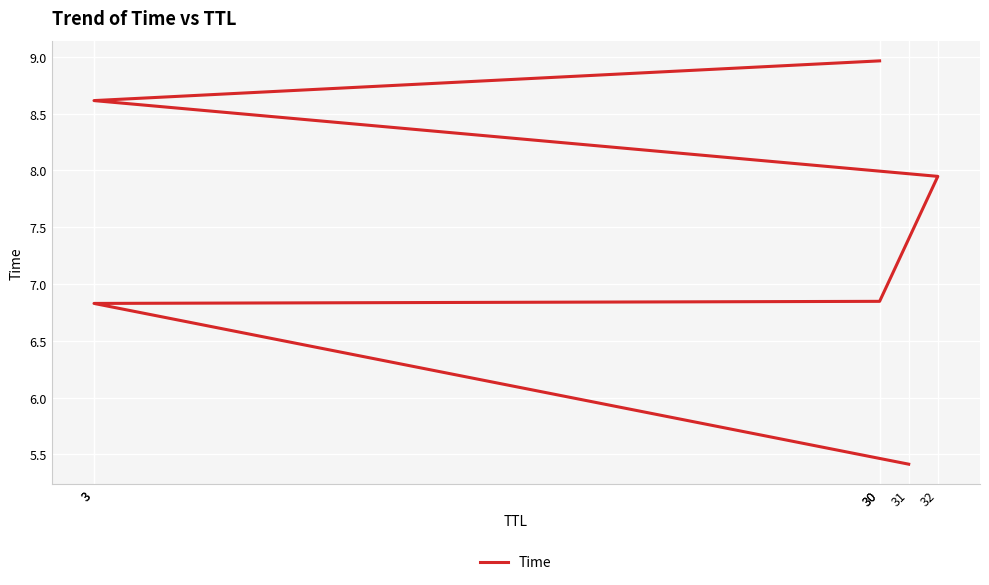

What is the maximum value shown in the chart?

9.0